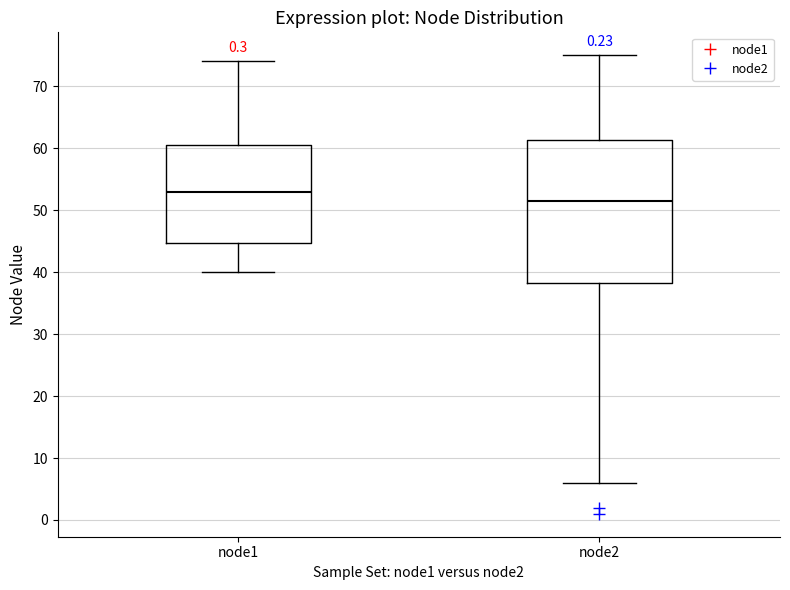

Reading left to right, read every box against the y-axis: the position of its median line, the range the box covers, and the ends of its whiskers. The values are not printed on the chart, so give them approximately, as read against the axis.

node1: median 53, box 45 to 61, whiskers 40 to 74
node2: median 52, box 38 to 61, whiskers 6 to 75